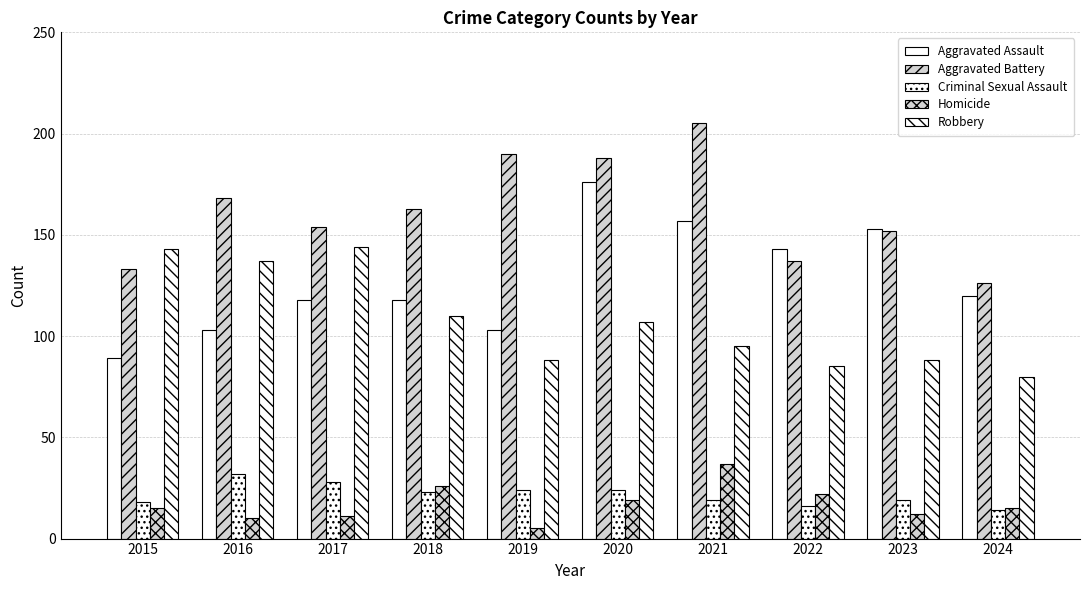

How many groups of bars are there?

10